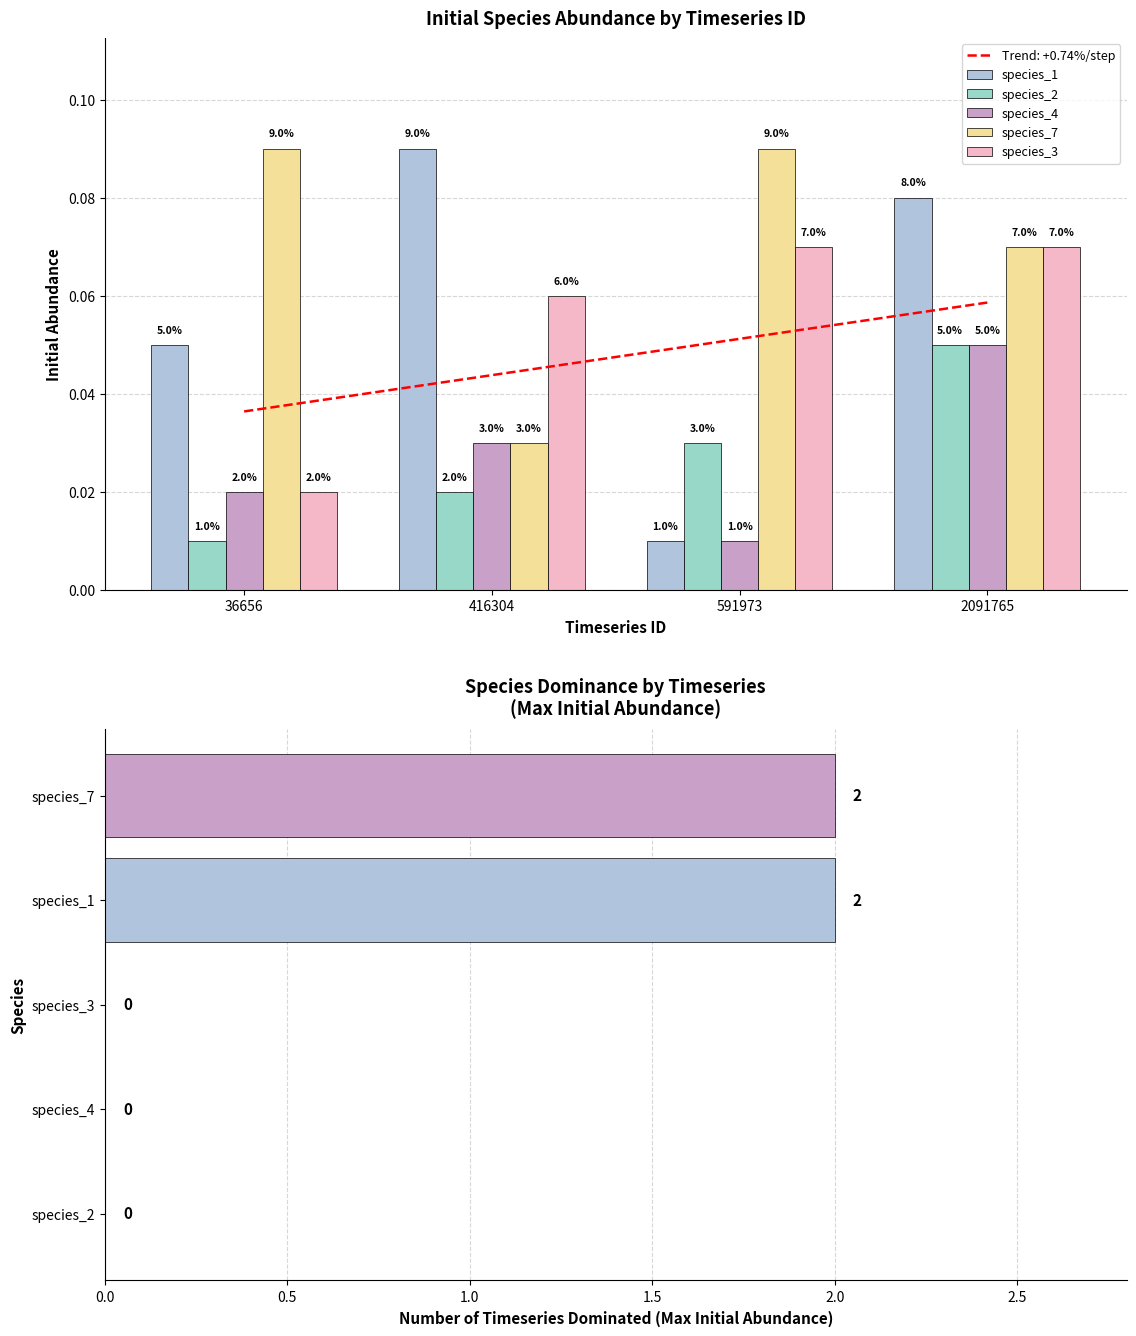

What are all the series names shown in the legend?

species_1, species_2, species_4, species_7, species_3